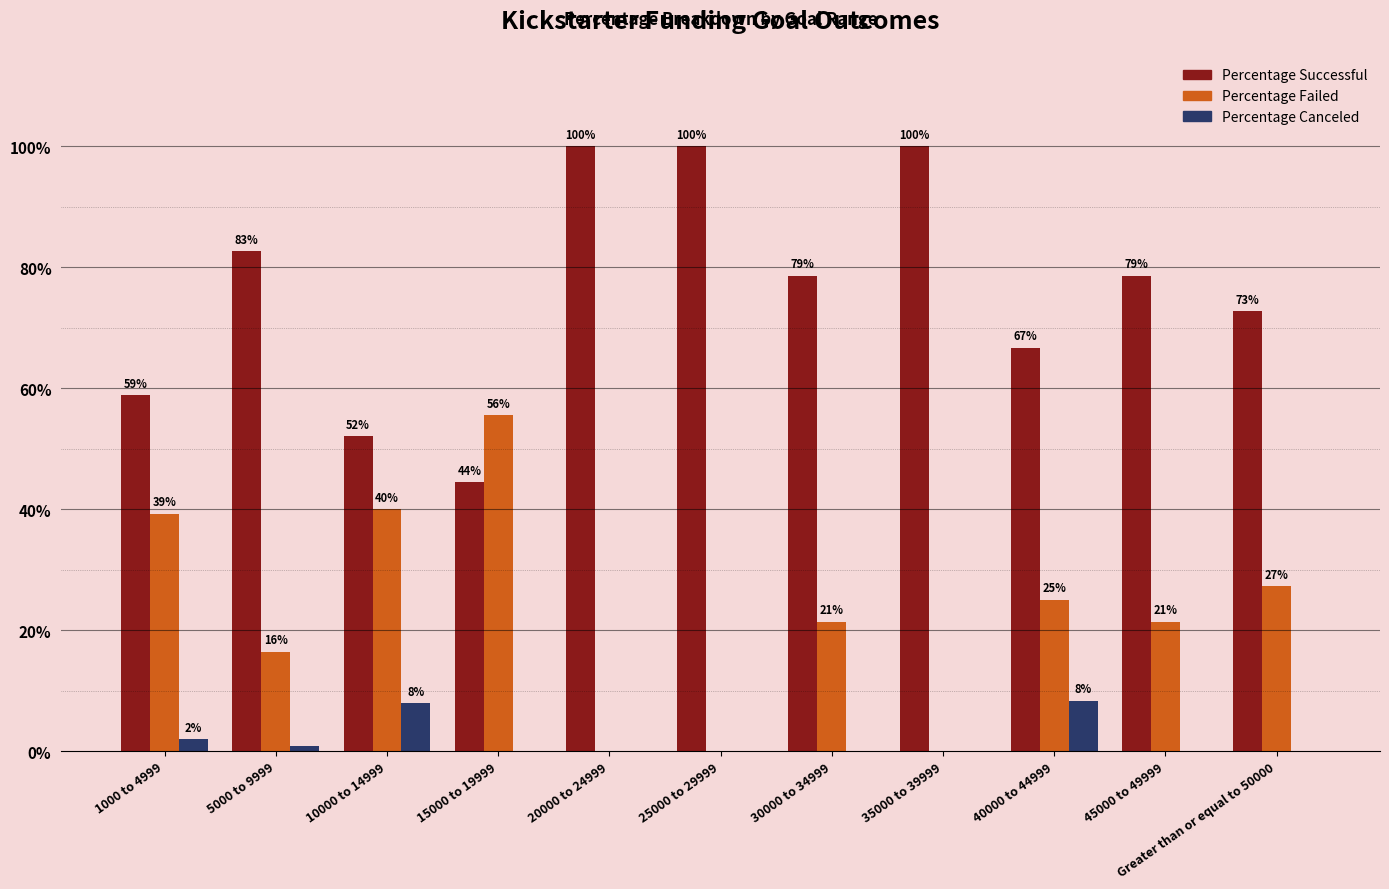

Which label corresponds to the largest value in the chart?

20000 to 24999